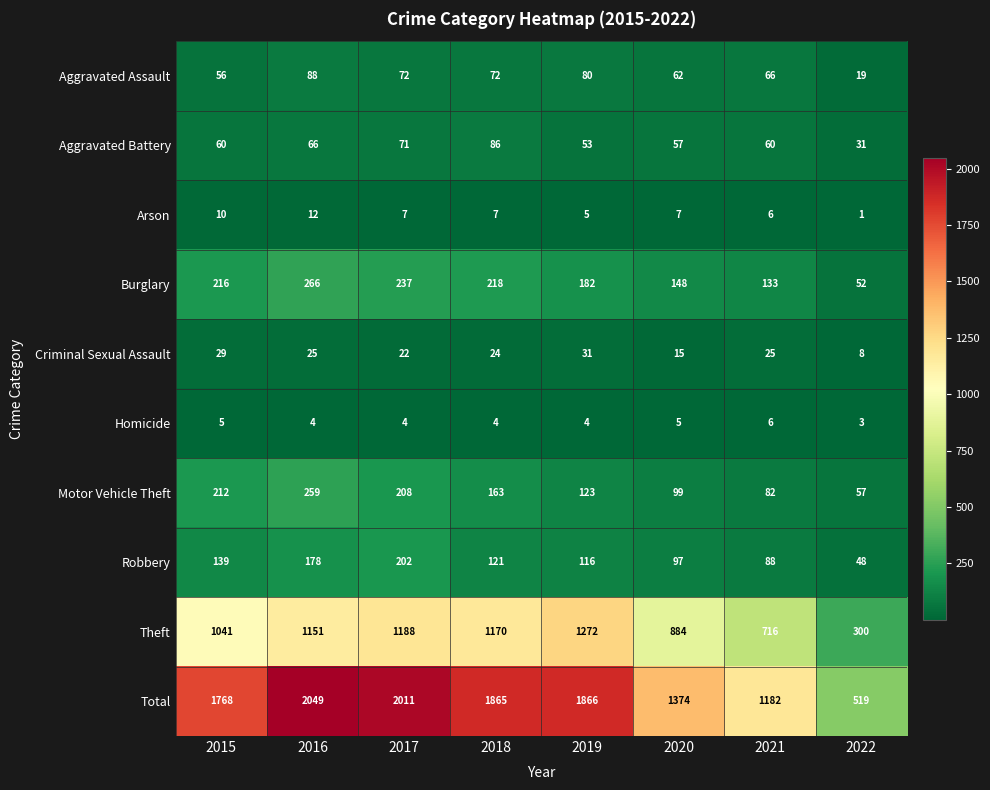

What is the average value of the Robbery series?

124